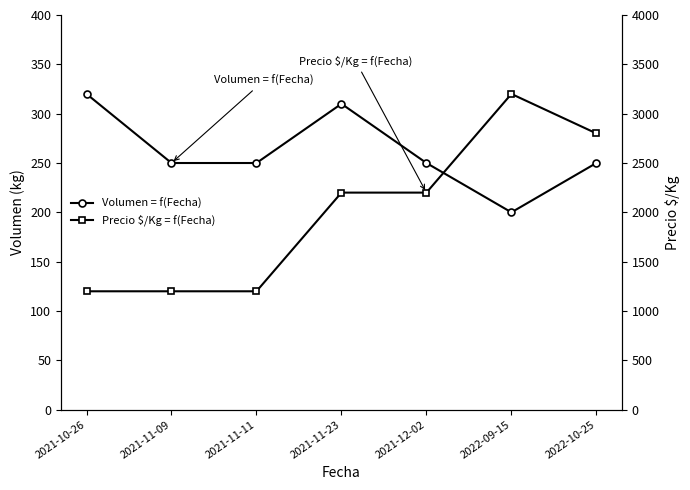

List the labels in order of Precio $/Kg = f(Fecha) value, smallest first.

2021-10-26, 2021-11-09, 2021-11-11, 2021-11-23, 2021-12-02, 2022-10-25, 2022-09-15